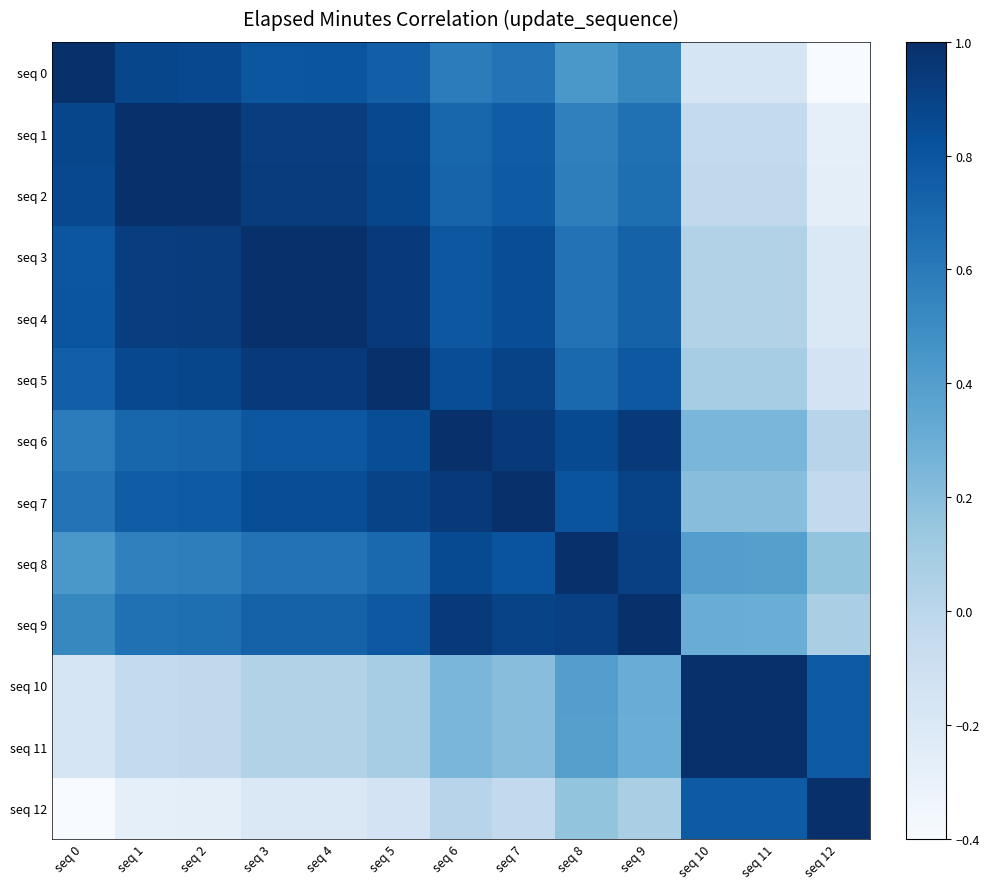

Reading left to right, transcribe all the data shown in this chart.

seq 0: seq 0=1.0	seq 1=0.9	seq 2=0.9	seq 3=0.8	seq 4=0.8	seq 5=0.7	seq 6=0.6	seq 7=0.6	seq 8=0.4	seq 9=0.5	seq 10=-0.2	seq 11=-0.2	seq 12=-0.4
seq 1: seq 0=0.9	seq 1=1.0	seq 2=1.0	seq 3=0.9	seq 4=0.9	seq 5=0.9	seq 6=0.7	seq 7=0.8	seq 8=0.6	seq 9=0.7	seq 10=-0.0	seq 11=-0.0	seq 12=-0.3
seq 2: seq 0=0.9	seq 1=1.0	seq 2=1.0	seq 3=0.9	seq 4=0.9	seq 5=0.9	seq 6=0.7	seq 7=0.8	seq 8=0.6	seq 9=0.7	seq 10=-0.0	seq 11=-0.0	seq 12=-0.3
seq 3: seq 0=0.8	seq 1=0.9	seq 2=0.9	seq 3=1.0	seq 4=1.0	seq 5=0.9	seq 6=0.8	seq 7=0.8	seq 8=0.6	seq 9=0.7	seq 10=0.0	seq 11=0.0	seq 12=-0.2
seq 4: seq 0=0.8	seq 1=0.9	seq 2=0.9	seq 3=1.0	seq 4=1.0	seq 5=0.9	seq 6=0.8	seq 7=0.8	seq 8=0.6	seq 9=0.7	seq 10=0.0	seq 11=0.0	seq 12=-0.2
seq 5: seq 0=0.7	seq 1=0.9	seq 2=0.9	seq 3=0.9	seq 4=0.9	seq 5=1.0	seq 6=0.8	seq 7=0.9	seq 8=0.7	seq 9=0.8	seq 10=0.1	seq 11=0.1	seq 12=-0.1
seq 6: seq 0=0.6	seq 1=0.7	seq 2=0.7	seq 3=0.8	seq 4=0.8	seq 5=0.8	seq 6=1.0	seq 7=0.9	seq 8=0.9	seq 9=0.9	seq 10=0.2	seq 11=0.2	seq 12=0.0
seq 7: seq 0=0.6	seq 1=0.8	seq 2=0.8	seq 3=0.8	seq 4=0.8	seq 5=0.9	seq 6=0.9	seq 7=1.0	seq 8=0.8	seq 9=0.9	seq 10=0.2	seq 11=0.2	seq 12=-0.0
seq 8: seq 0=0.4	seq 1=0.6	seq 2=0.6	seq 3=0.6	seq 4=0.6	seq 5=0.7	seq 6=0.9	seq 7=0.8	seq 8=1.0	seq 9=0.9	seq 10=0.4	seq 11=0.4	seq 12=0.2
seq 9: seq 0=0.5	seq 1=0.7	seq 2=0.7	seq 3=0.7	seq 4=0.7	seq 5=0.8	seq 6=0.9	seq 7=0.9	seq 8=0.9	seq 9=1.0	seq 10=0.3	seq 11=0.3	seq 12=0.1
seq 10: seq 0=-0.2	seq 1=-0.0	seq 2=-0.0	seq 3=0.0	seq 4=0.0	seq 5=0.1	seq 6=0.2	seq 7=0.2	seq 8=0.4	seq 9=0.3	seq 10=1.0	seq 11=1.0	seq 12=0.8
seq 11: seq 0=-0.2	seq 1=-0.0	seq 2=-0.0	seq 3=0.0	seq 4=0.0	seq 5=0.1	seq 6=0.2	seq 7=0.2	seq 8=0.4	seq 9=0.3	seq 10=1.0	seq 11=1.0	seq 12=0.8
seq 12: seq 0=-0.4	seq 1=-0.3	seq 2=-0.3	seq 3=-0.2	seq 4=-0.2	seq 5=-0.1	seq 6=0.0	seq 7=-0.0	seq 8=0.2	seq 9=0.1	seq 10=0.8	seq 11=0.8	seq 12=1.0